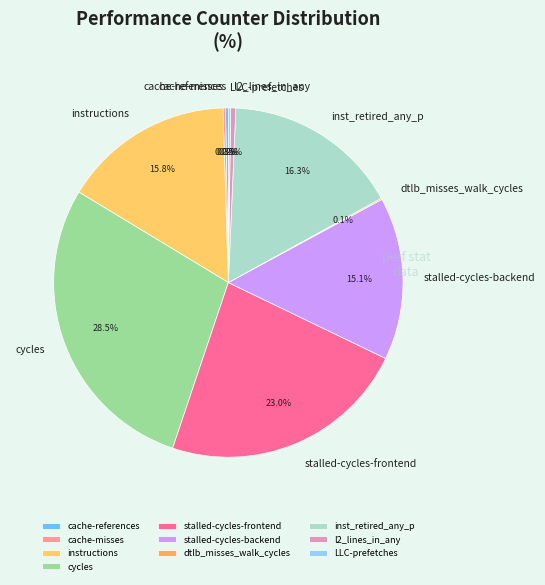

Does any single category account for the majority?

No